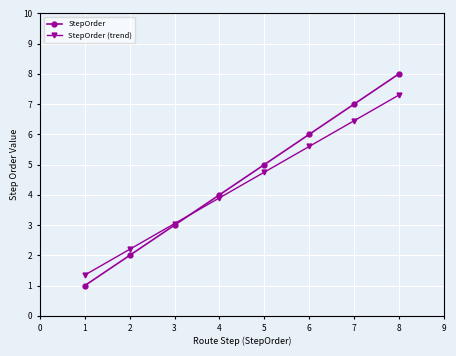

Which label corresponds to the largest value in the chart?

8